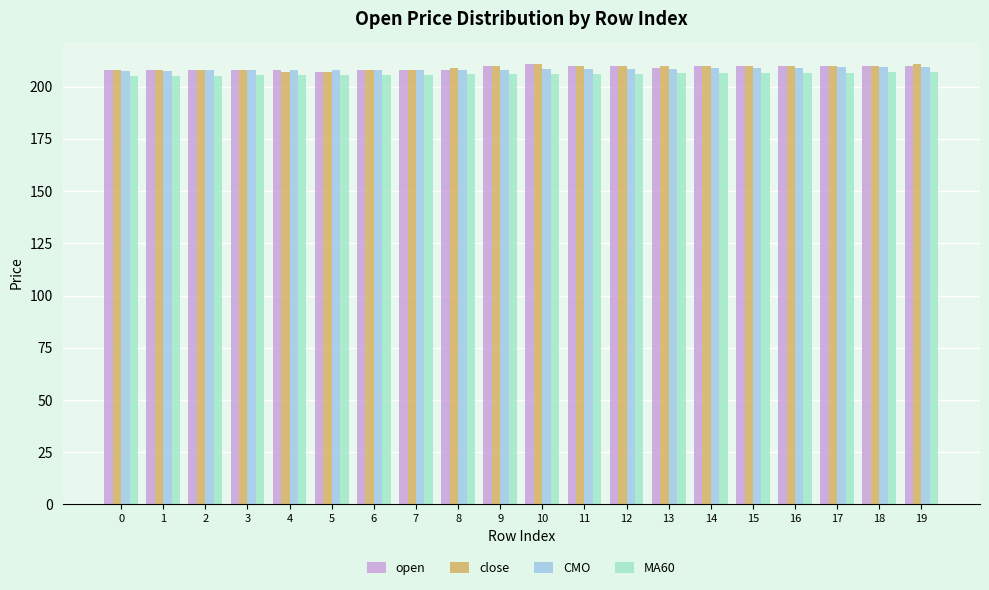

What is the lowest value of the CMO series?

207.5